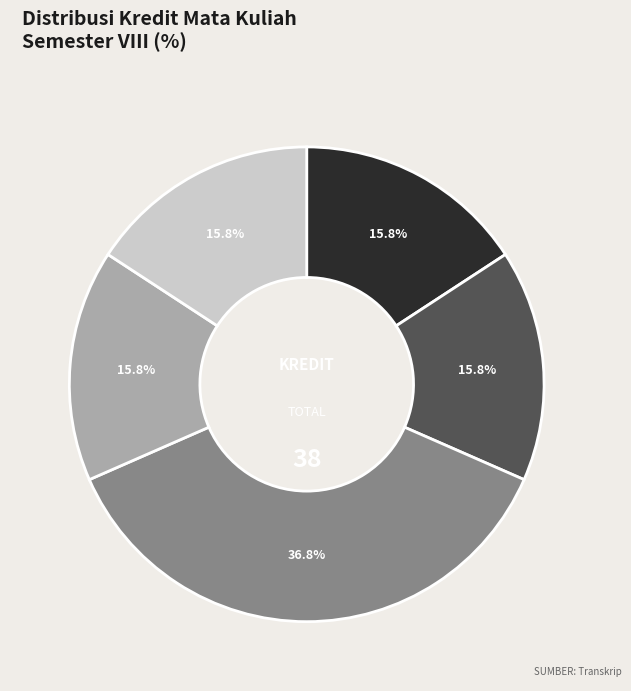

Is there any slice that represents more than half of the pie?

No